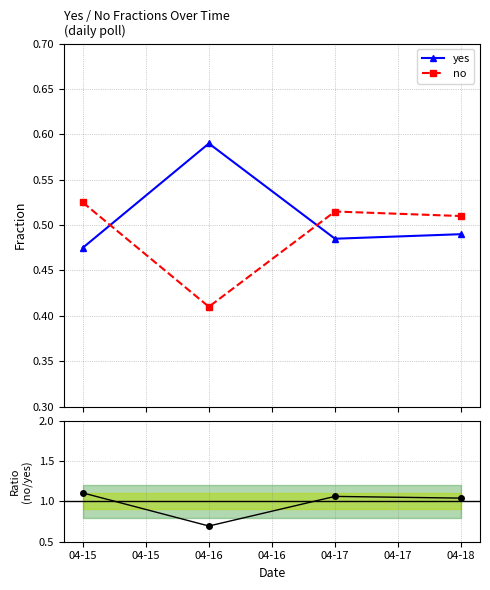

How many intersections are there between no and yes?

2